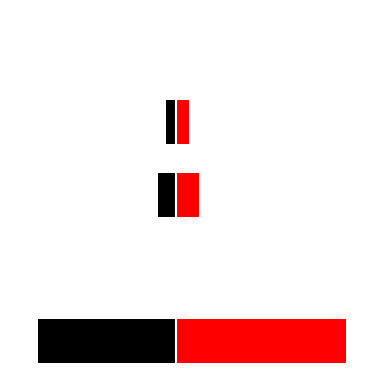

Is the value of Right (red) at 3 greater than the value of Left (black) at 1?

Yes